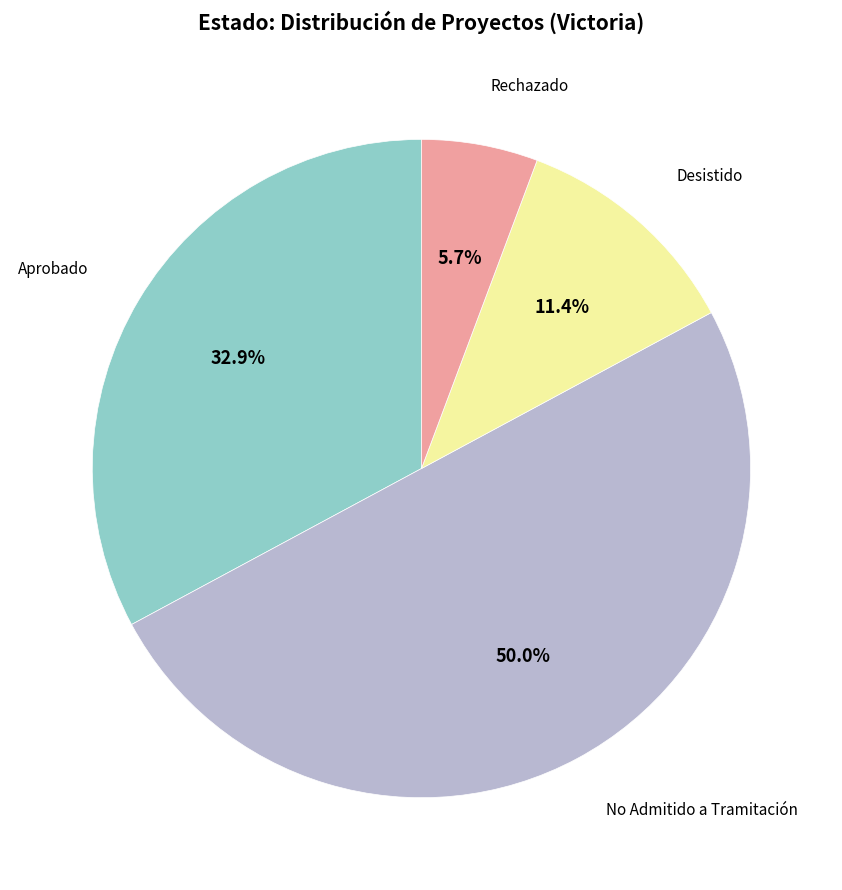

Which category has the smallest portion of the pie?

Rechazado